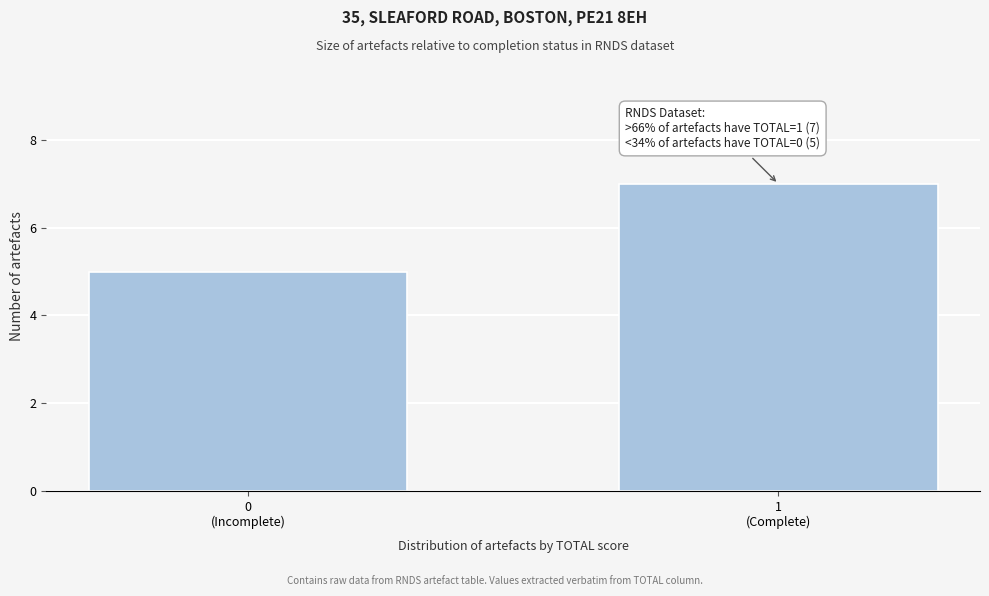

Reading right to left, transcribe all the data shown in this chart.

7	5